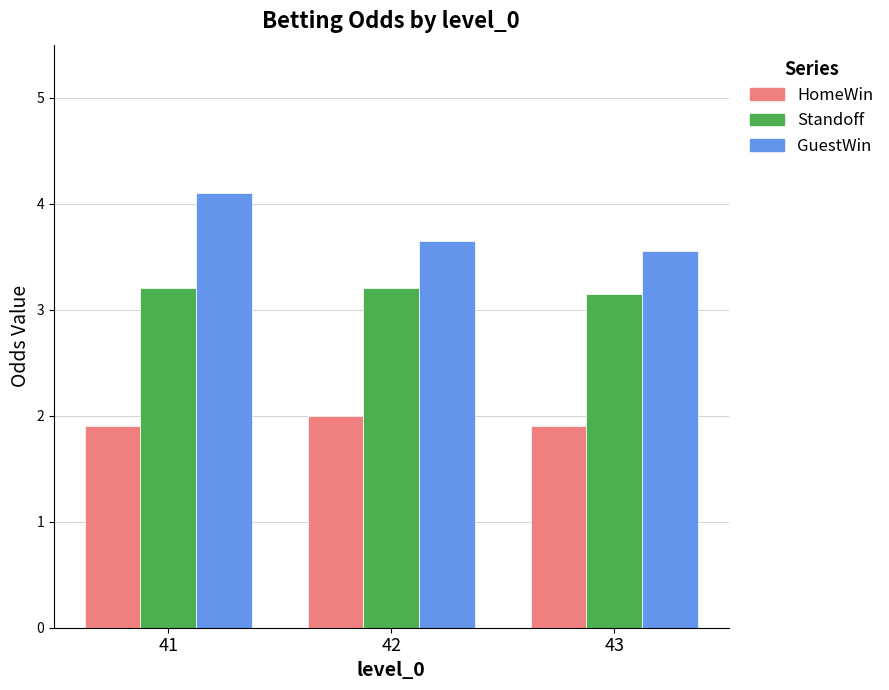

What value does the GuestWin series have at 41?

4.1